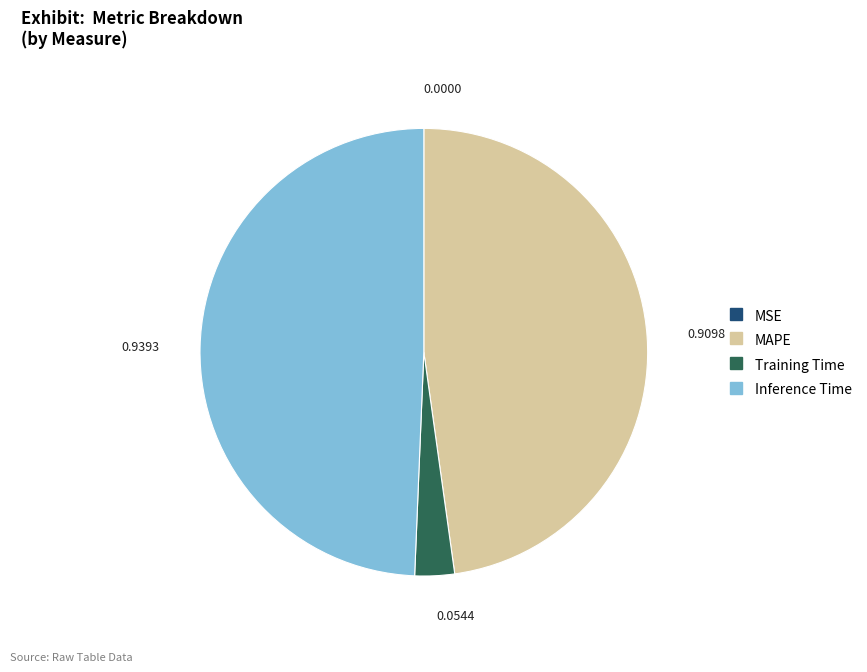

Which slice is the largest?

Inference Time